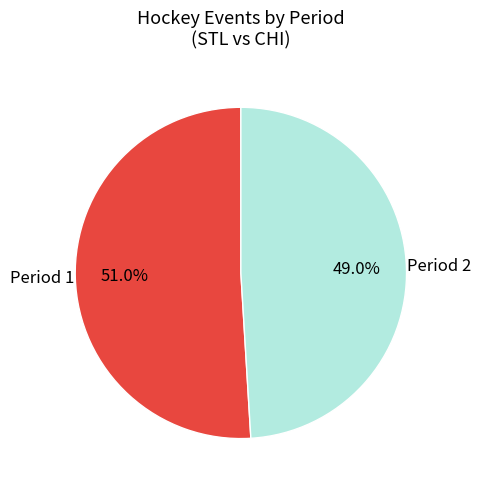

How many segments does this pie chart have?

2